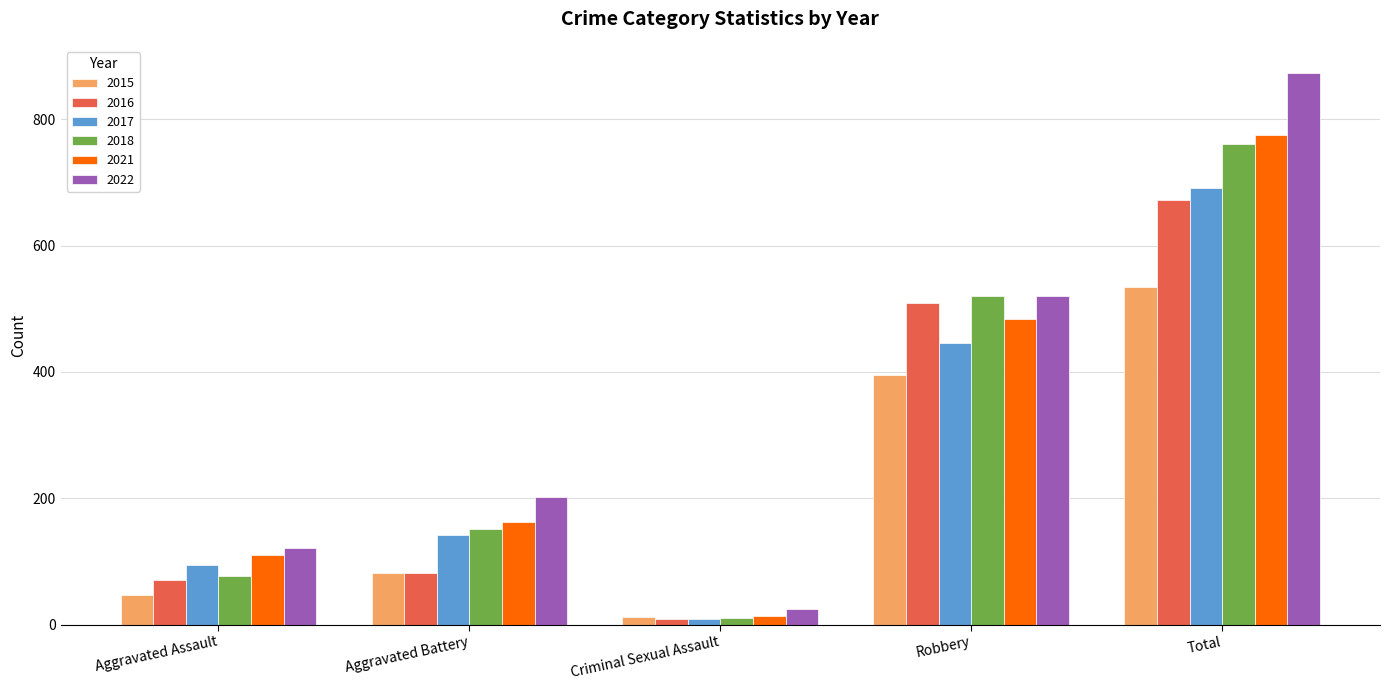

The 2016 series shows 103 at Robbery. True or false?

False